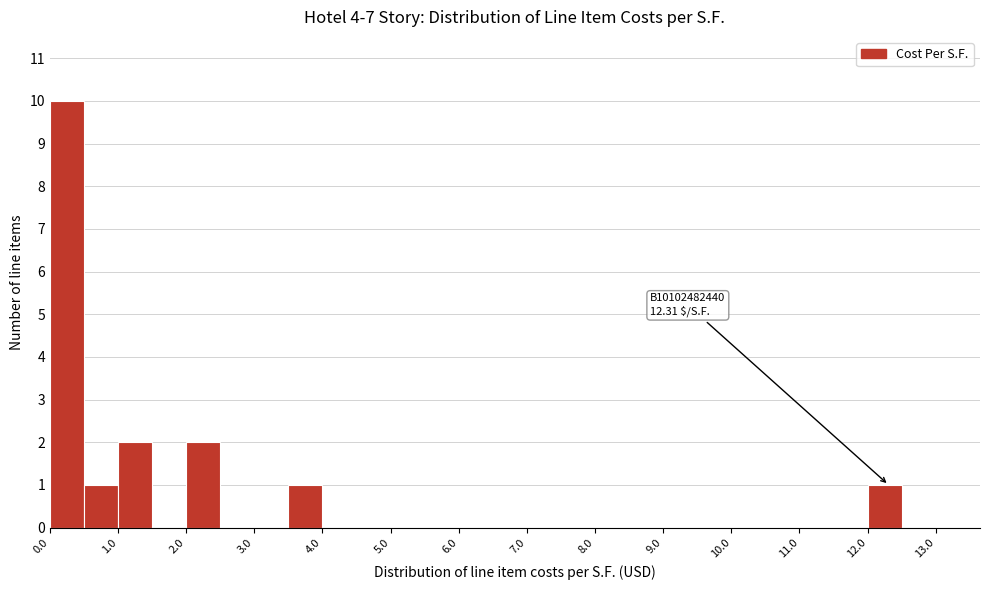

Over which range of the x-axis is the bar tallest?

0.0 to 0.5